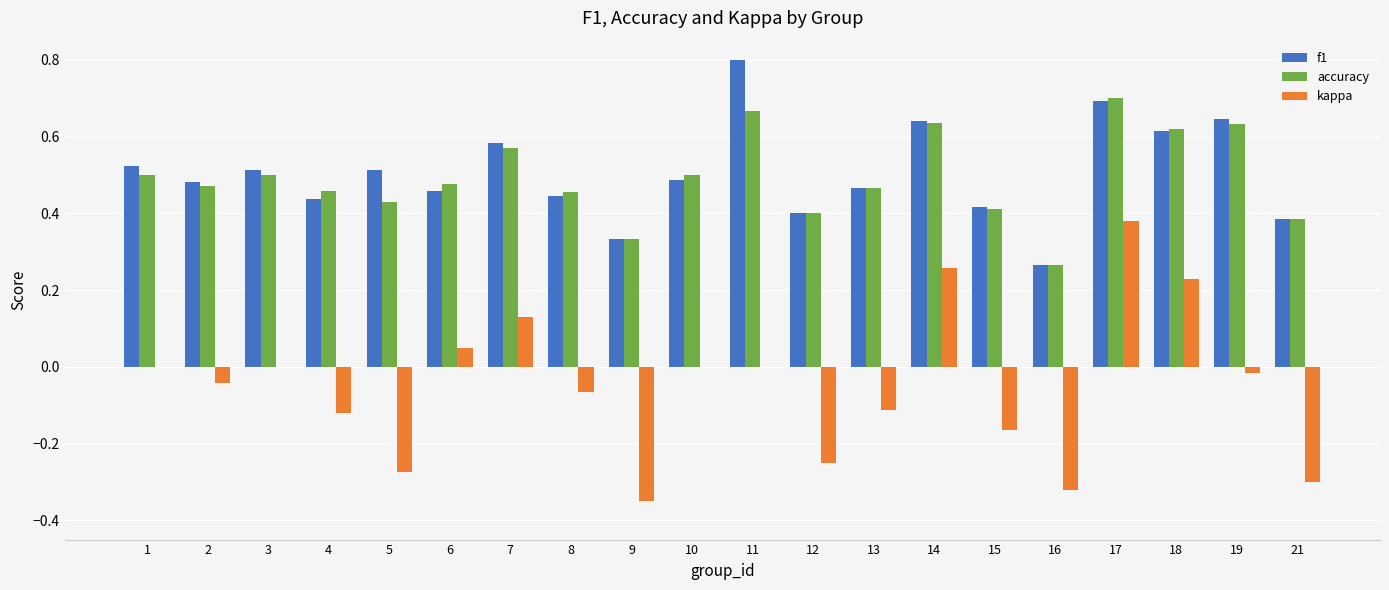

True or false: accuracy has a value of 0.2 at 21.

False